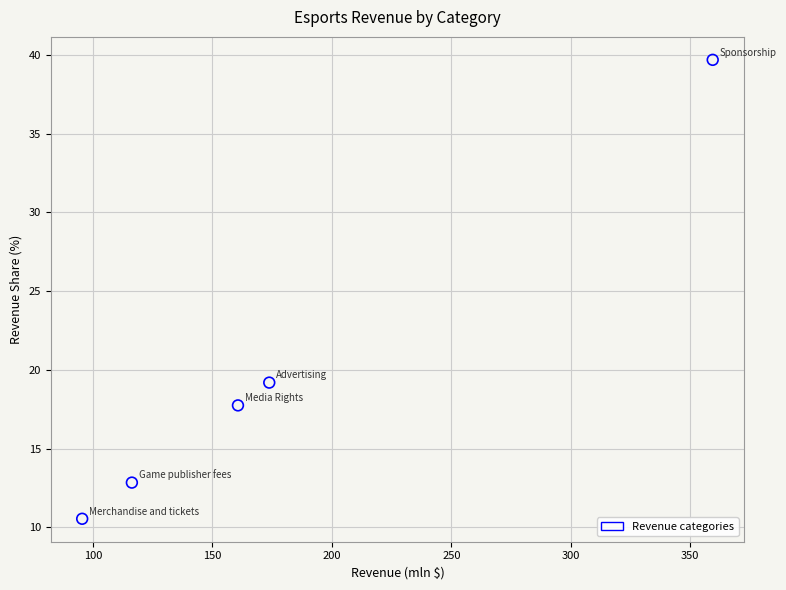

What Y value in the scatter plot is closest to 25?

19.2